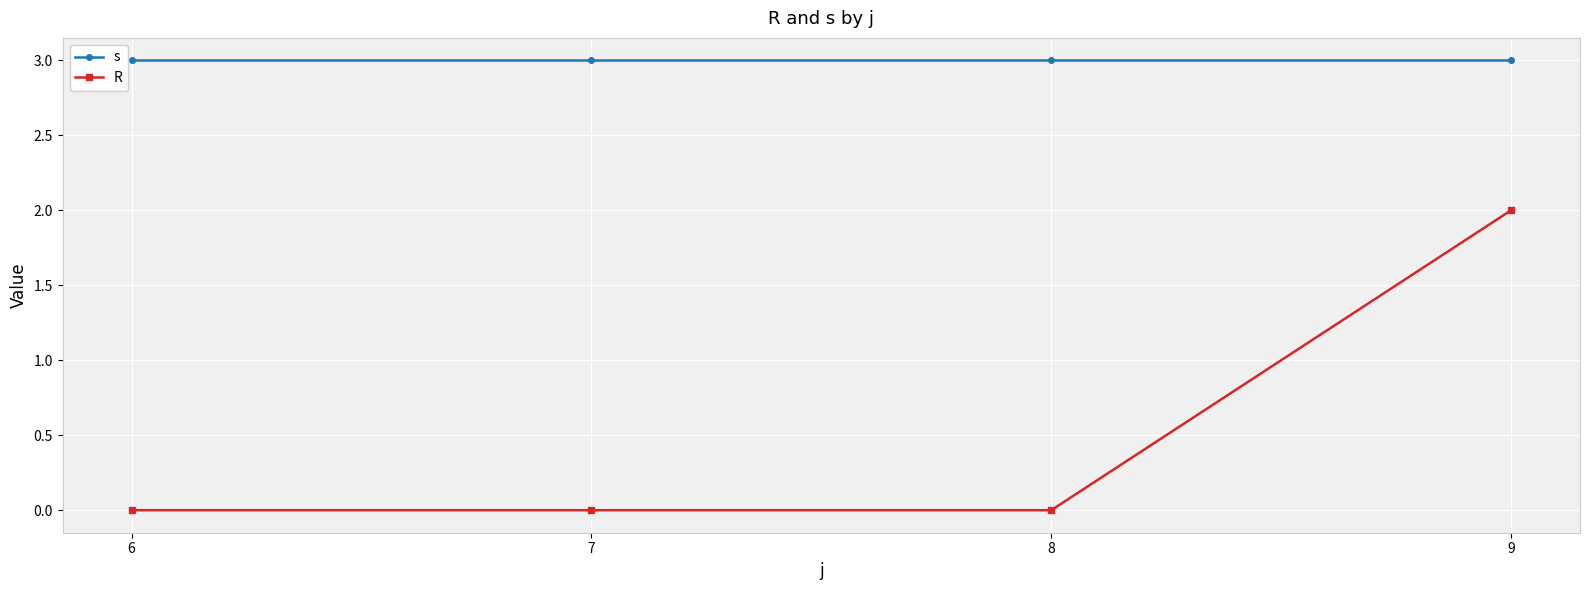

True or false: R and s intersect in this chart.

False